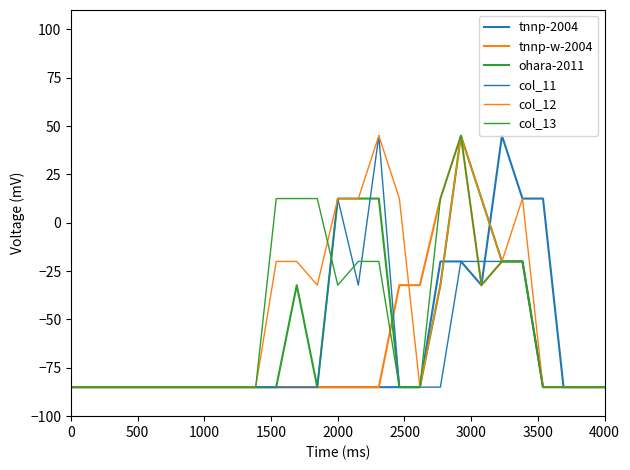

What is the average value of the col_11 series?

-65.0